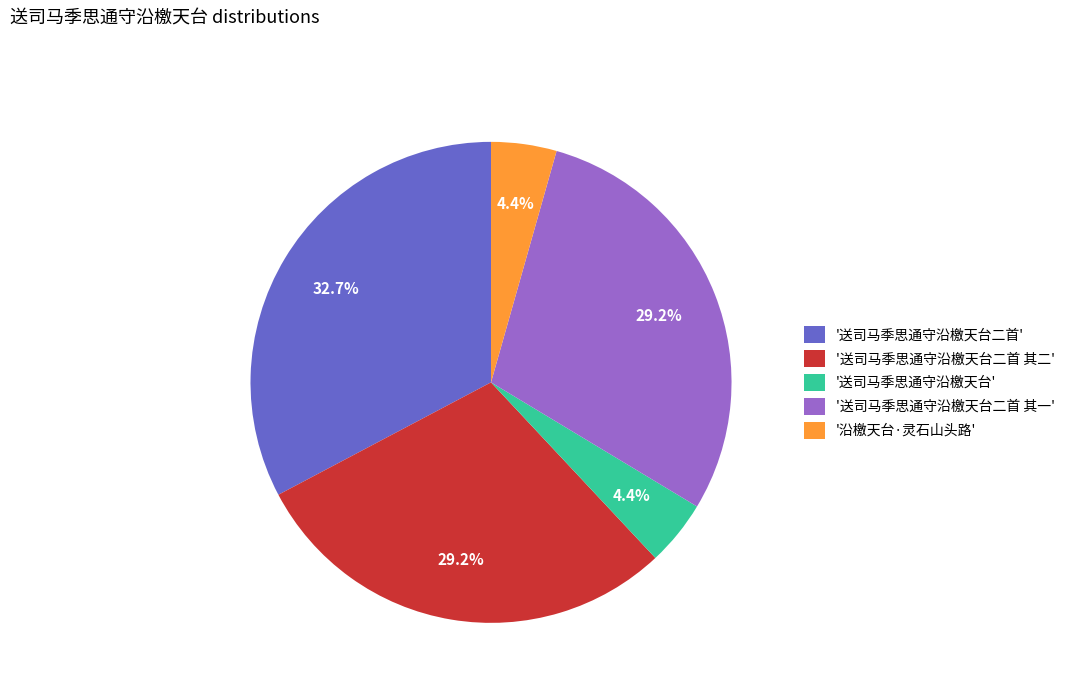

What is the total percentage of '送司马季思通守沿檄天台' and '送司马季思通守沿檄天台二首 其一'?

33.6%